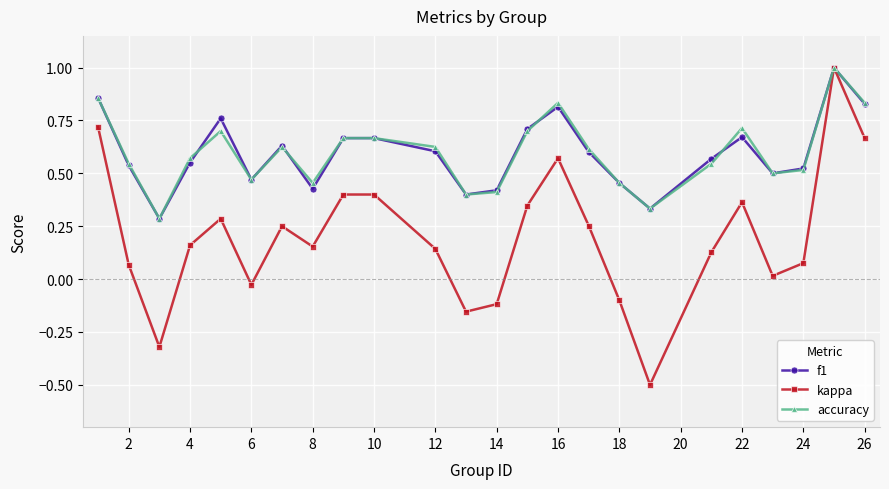

At how many categories does at least one series exceed 0?

24